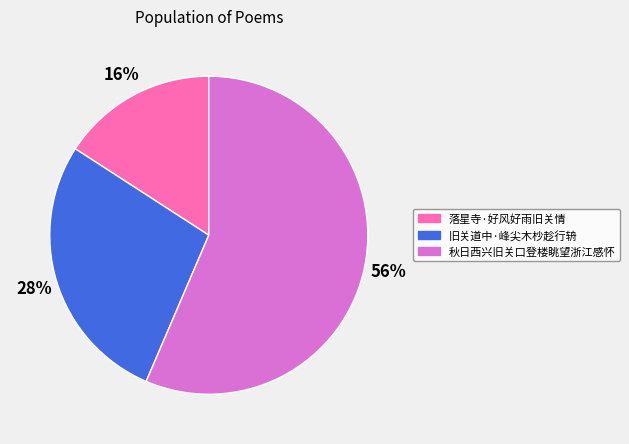

Approximately how many times larger is the value at 秋日西兴旧关口登楼眺望浙江感怀 compared to 旧关道中·峰尖木杪趁行辀?

2.0